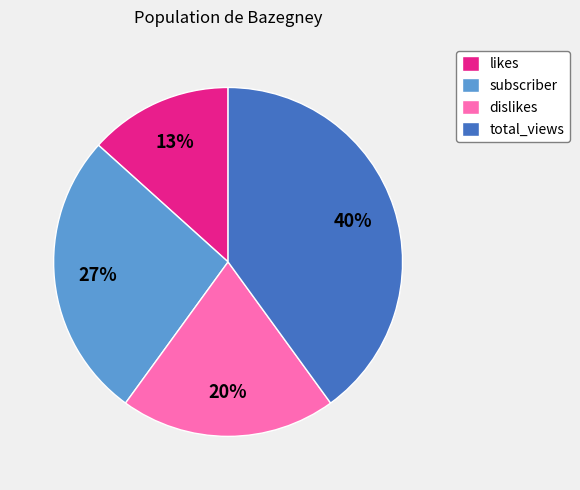

What percentage is the total_views slice, to the nearest percent?

40%